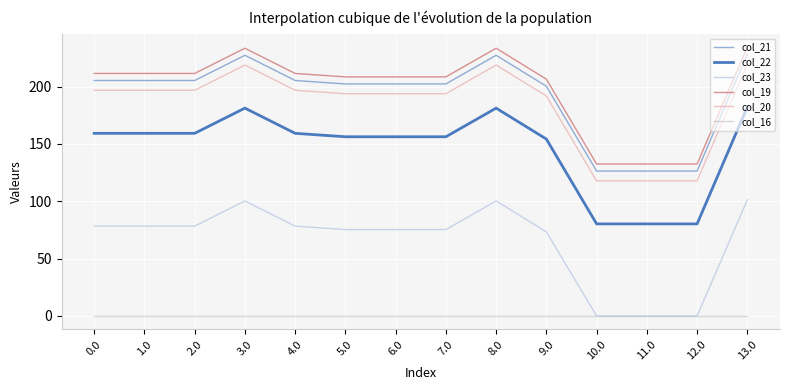

Reading left to right, list all the values displayed in this chart.

col_21: 0.0=205.4	1.0=205.4	2.0=205.4	3.0=227.4	4.0=205.4	5.0=202.4	6.0=202.4	7.0=202.4	8.0=227.4	9.0=200.4	10.0=126.4	11.0=126.4	12.0=126.4	13.0=228.4
col_22: 0.0=159.3	1.0=159.3	2.0=159.3	3.0=181.3	4.0=159.3	5.0=156.3	6.0=156.3	7.0=156.3	8.0=181.3	9.0=154.3	10.0=80.3	11.0=80.3	12.0=80.3	13.0=182.3
col_23: 0.0=78.3	1.0=78.3	2.0=78.3	3.0=100.3	4.0=78.3	5.0=75.3	6.0=75.3	7.0=75.3	8.0=100.3	9.0=73.3	10.0=0.0	11.0=0.0	12.0=0.0	13.0=101.3
col_19: 0.0=211.5	1.0=211.5	2.0=211.5	3.0=233.5	4.0=211.5	5.0=208.5	6.0=208.5	7.0=208.5	8.0=233.5	9.0=206.5	10.0=132.5	11.0=132.5	12.0=132.5	13.0=234.5
col_20: 0.0=196.9	1.0=196.9	2.0=196.9	3.0=218.9	4.0=196.9	5.0=193.9	6.0=193.9	7.0=193.9	8.0=218.9	9.0=191.9	10.0=117.9	11.0=117.9	12.0=117.9	13.0=219.9
col_16: 0.0=0.0	1.0=0.0	2.0=0.0	3.0=0.0	4.0=0.0	5.0=0.0	6.0=0.0	7.0=0.0	8.0=0.0	9.0=0.0	10.0=0.0	11.0=0.0	12.0=0.0	13.0=0.0